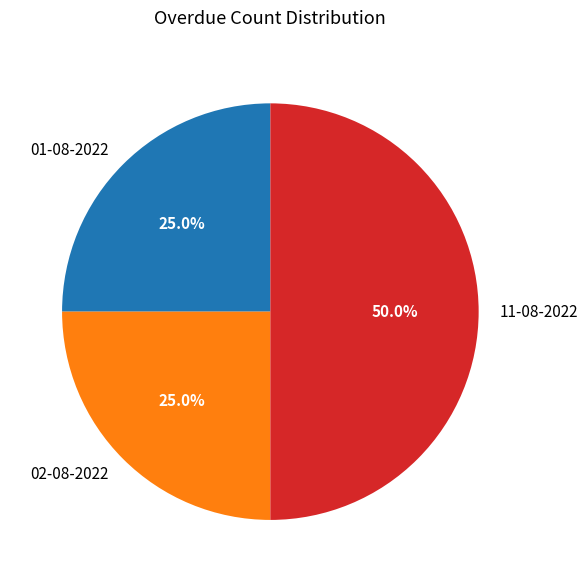

Does 02-08-2022 account for over 50% of the chart?

No